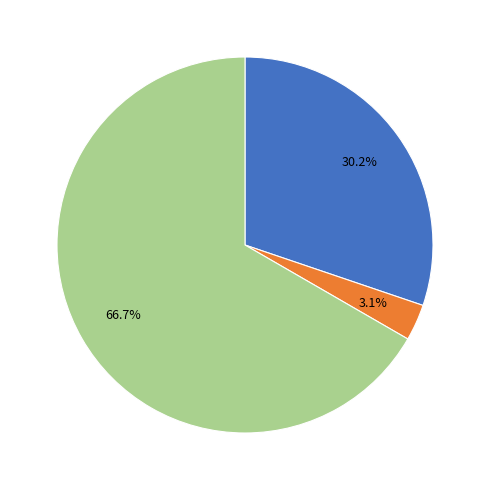

Does any single category account for the majority?

Yes